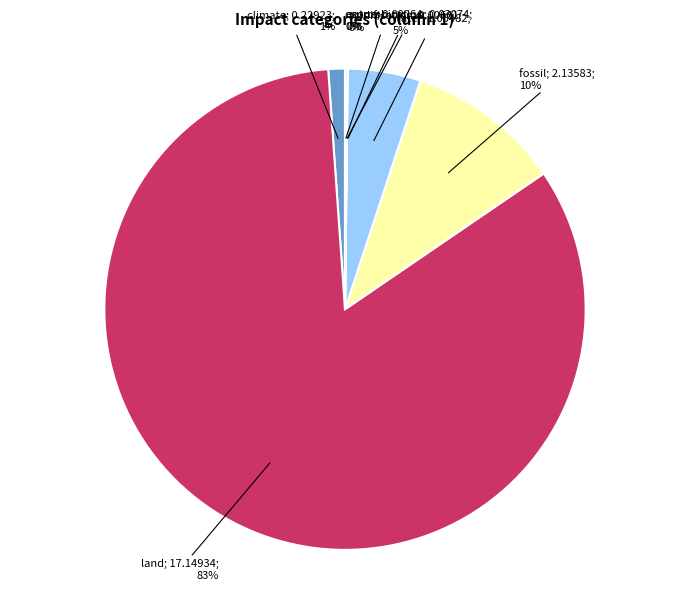

To the nearest percent, what is the average slice percentage?

14%